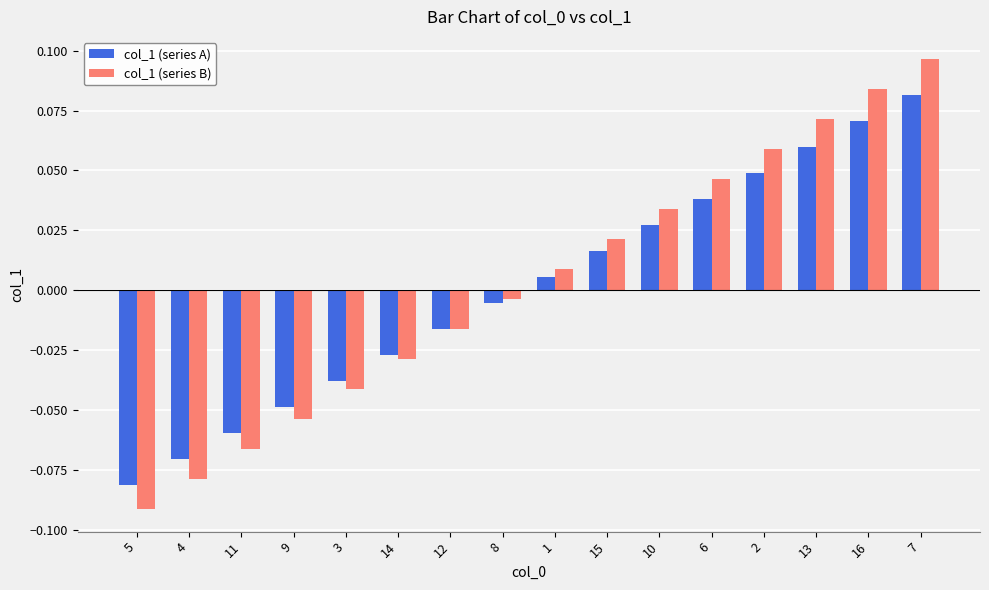

Are the bars horizontal?

No